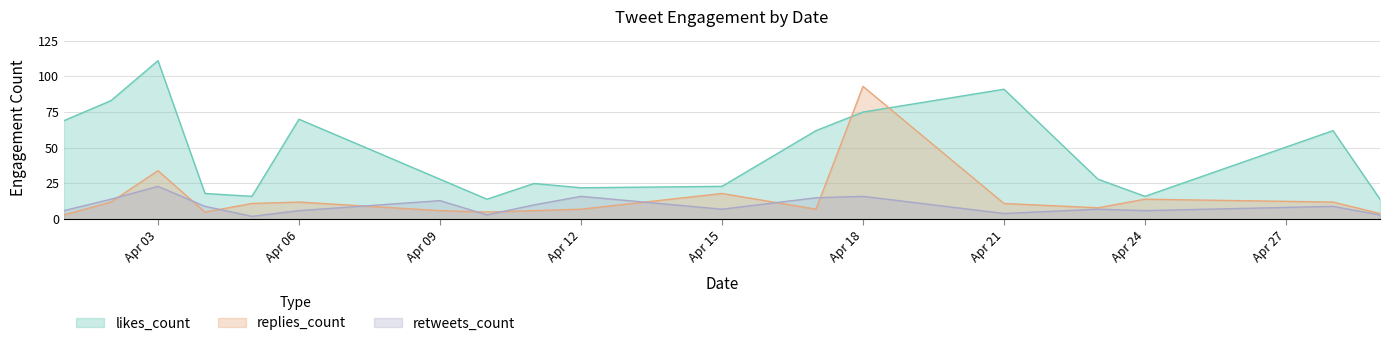

What value does the retweets_count series have at 2019-04-04, to the nearest 10?

10